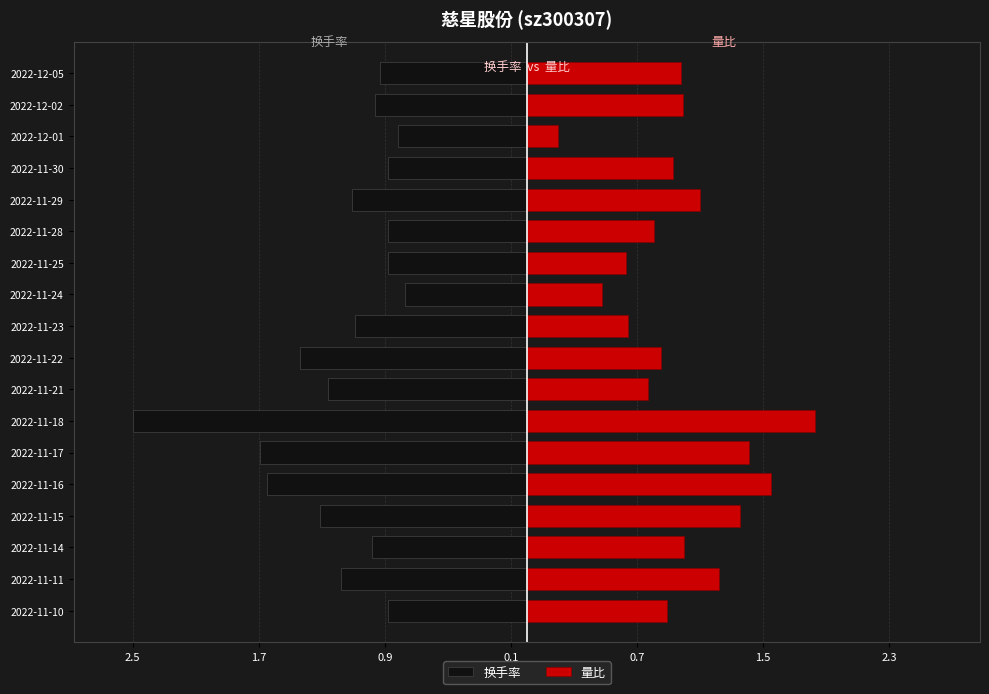

What are all the series names shown in the legend?

换手率, 量比